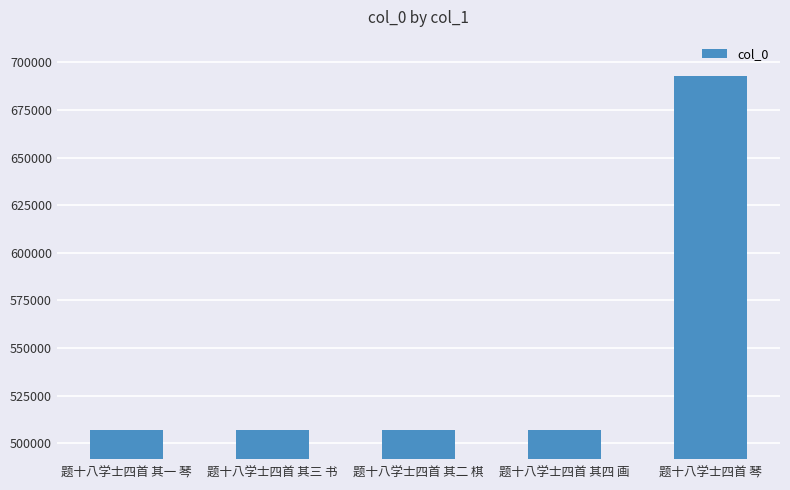

The chart shows a value of 507124 at 题十八学士四首 其一 琴. True or false?

True